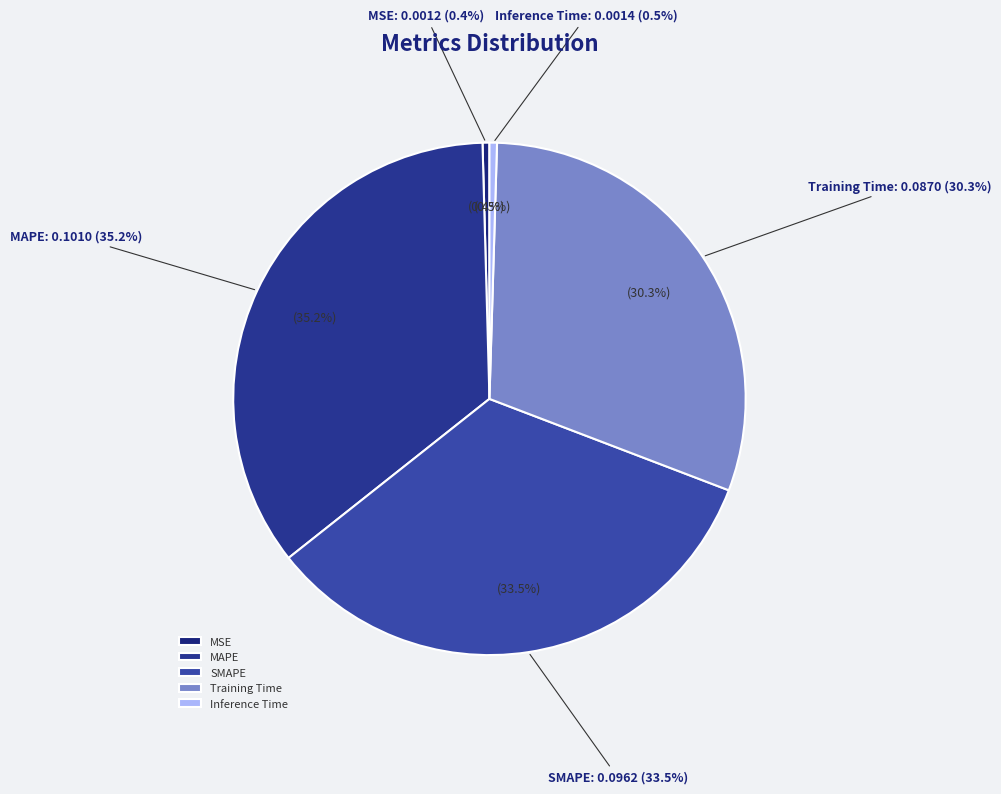

What is the largest slice in the pie chart?

MAPE